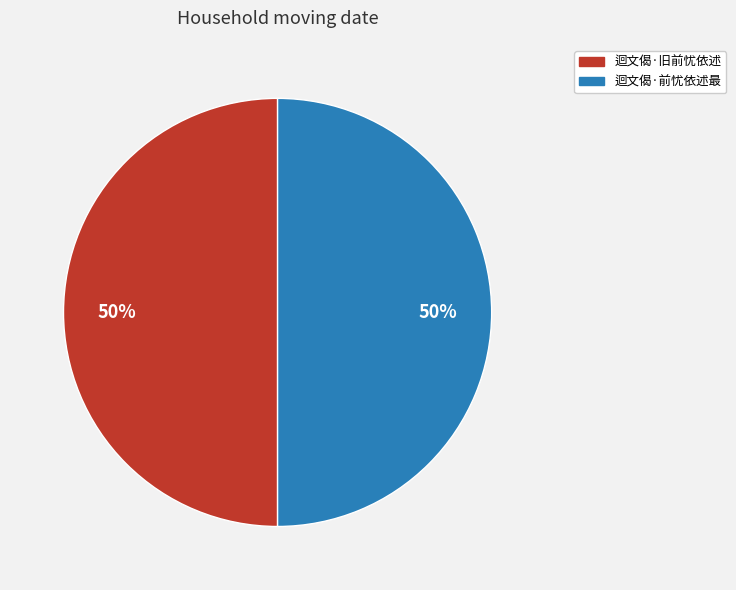

The 迴文偈·前忧依述最 slice represents 40% of the pie. True or false?

False